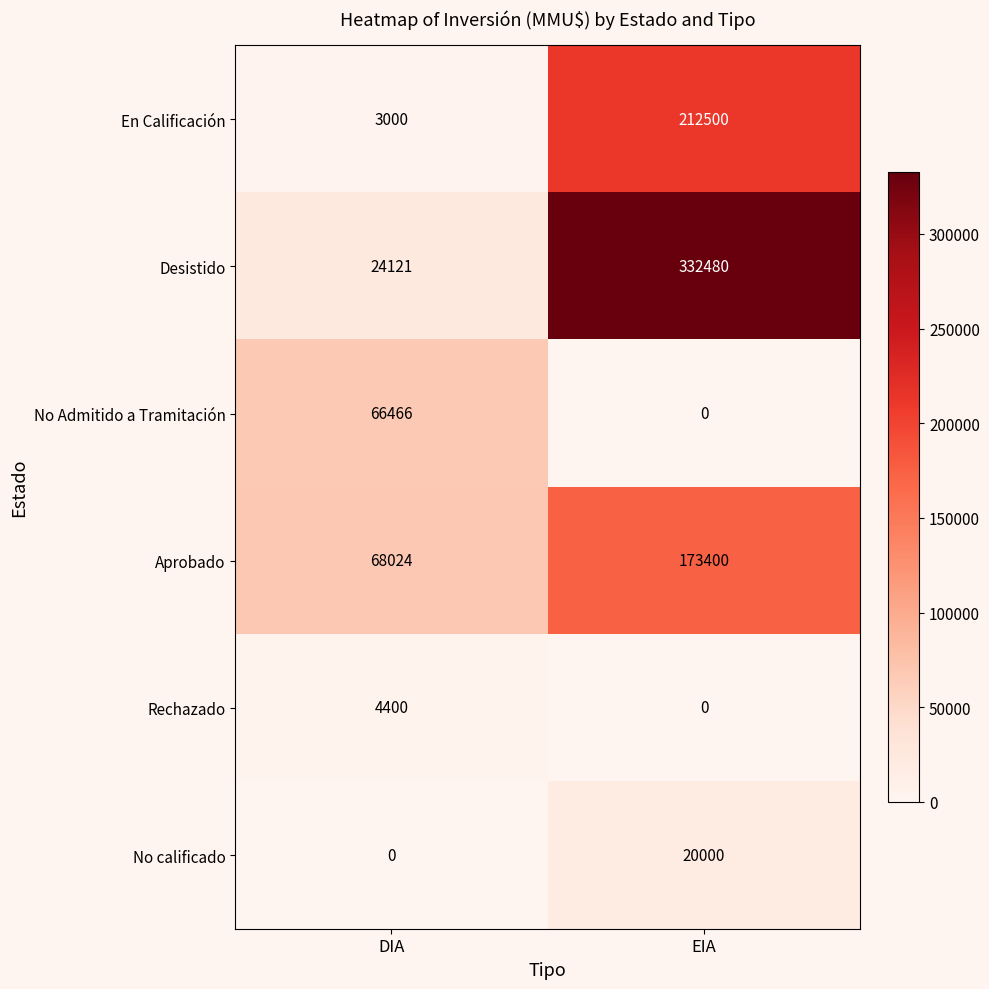

What is the maximum value for Aprobado?

173400